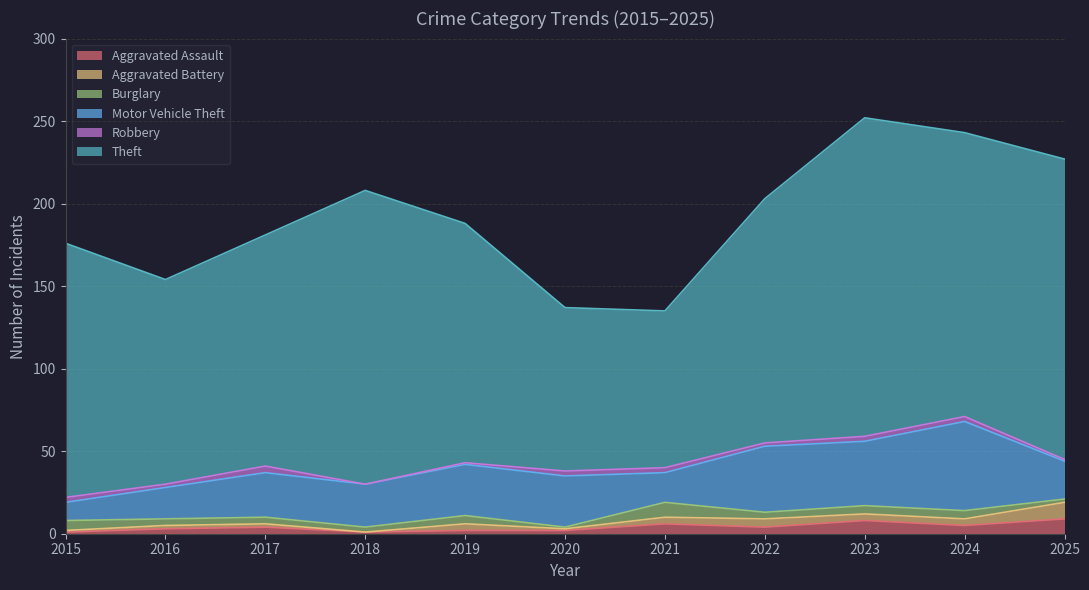

Reading left to right, what are all the values shown in this chart?

Aggravated Assault: 2015=1	2016=3	2017=4	2018=1	2019=2	2020=2	2021=6	2022=4	2023=8	2024=5	2025=9
Aggravated Battery: 2015=1	2016=2	2017=2	2018=0	2019=4	2020=1	2021=4	2022=5	2023=4	2024=4	2025=10
Burglary: 2015=6	2016=4	2017=4	2018=3	2019=5	2020=1	2021=9	2022=4	2023=5	2024=5	2025=2
Motor Vehicle Theft: 2015=11	2016=19	2017=27	2018=26	2019=31	2020=31	2021=18	2022=40	2023=39	2024=54	2025=23
Robbery: 2015=3	2016=2	2017=4	2018=0	2019=1	2020=3	2021=3	2022=2	2023=3	2024=3	2025=1
Theft: 2015=154	2016=124	2017=140	2018=178	2019=145	2020=99	2021=95	2022=148	2023=193	2024=172	2025=182